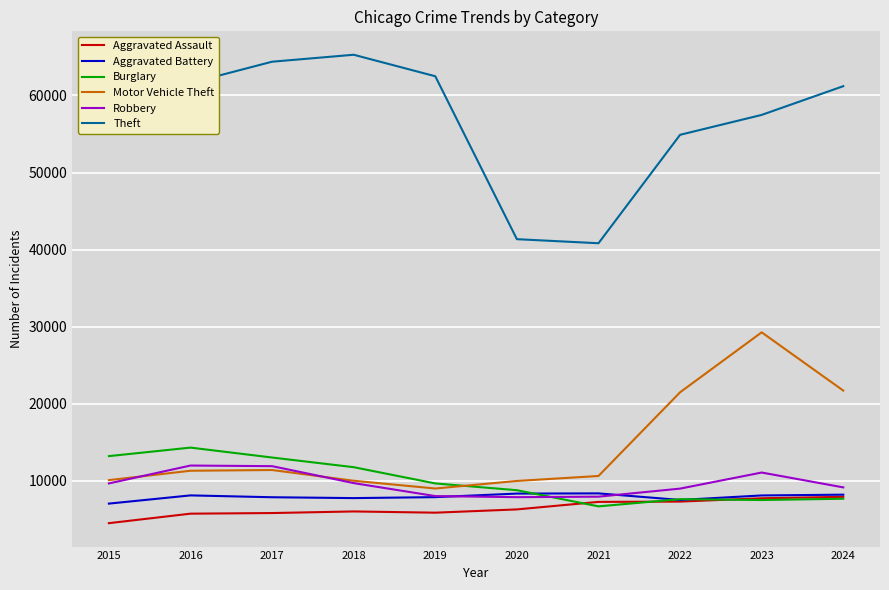

Read the Aggravated Battery value at 2016.

8085